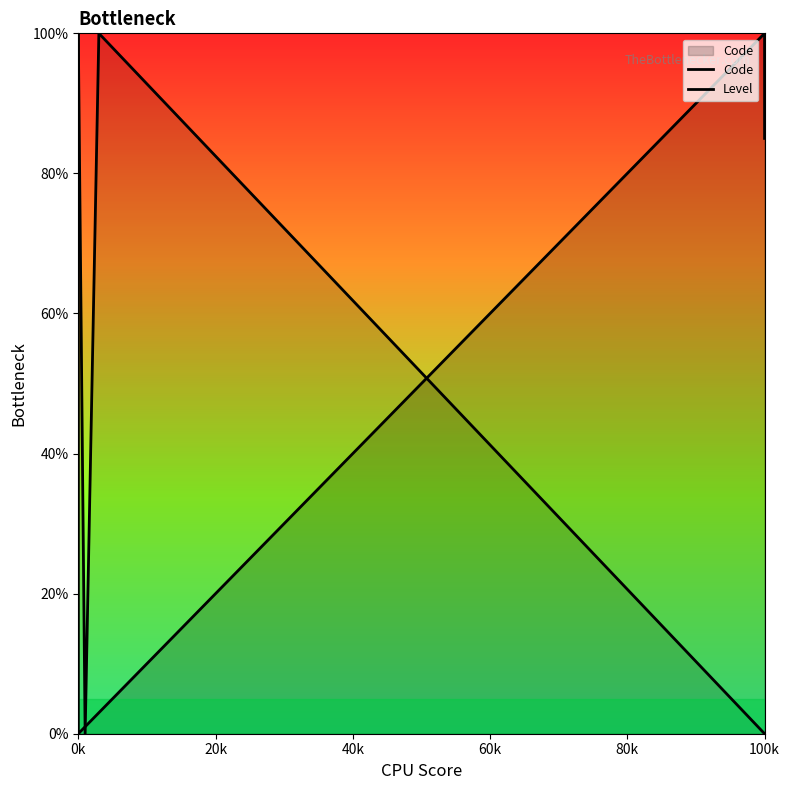

How many data points in Code are above 85?

2